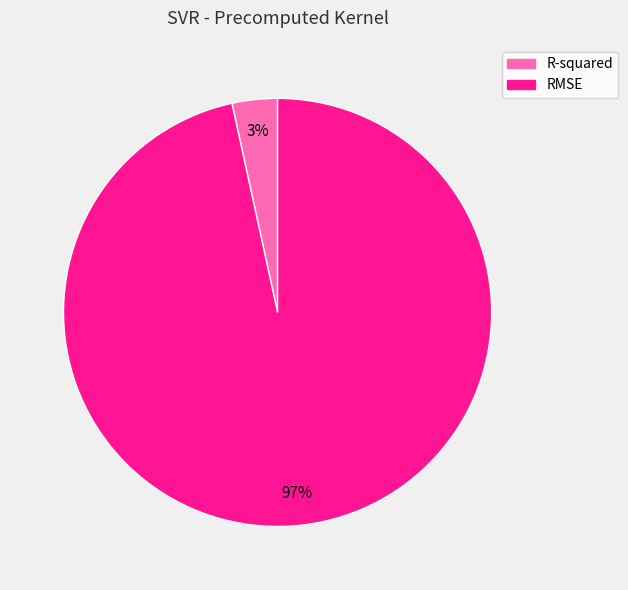

To the nearest percent, what is the average slice percentage?

50%